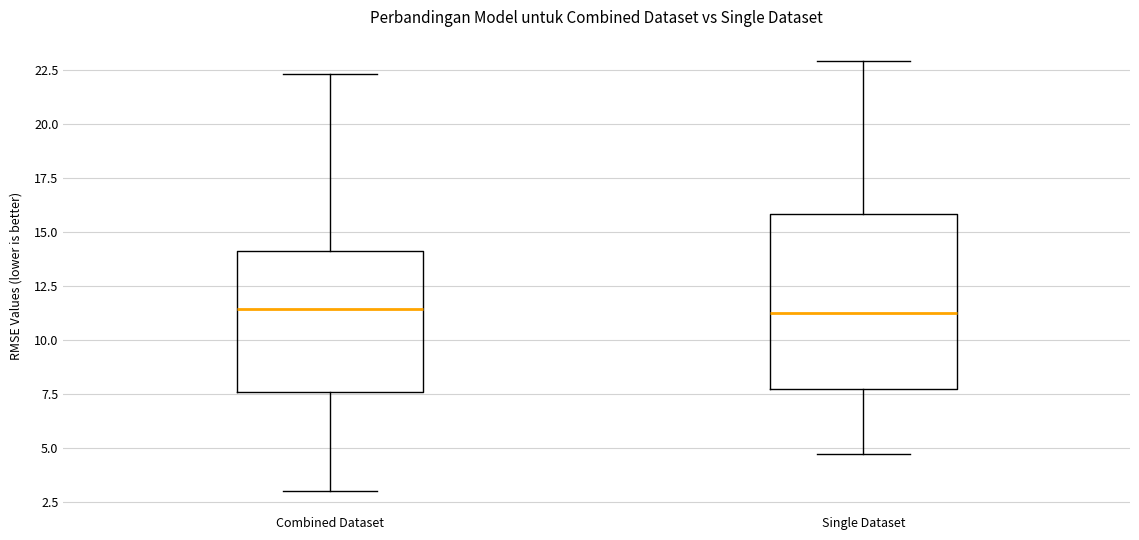

Comparing the boxes themselves (not the whiskers), which one is the tallest?

Single Dataset